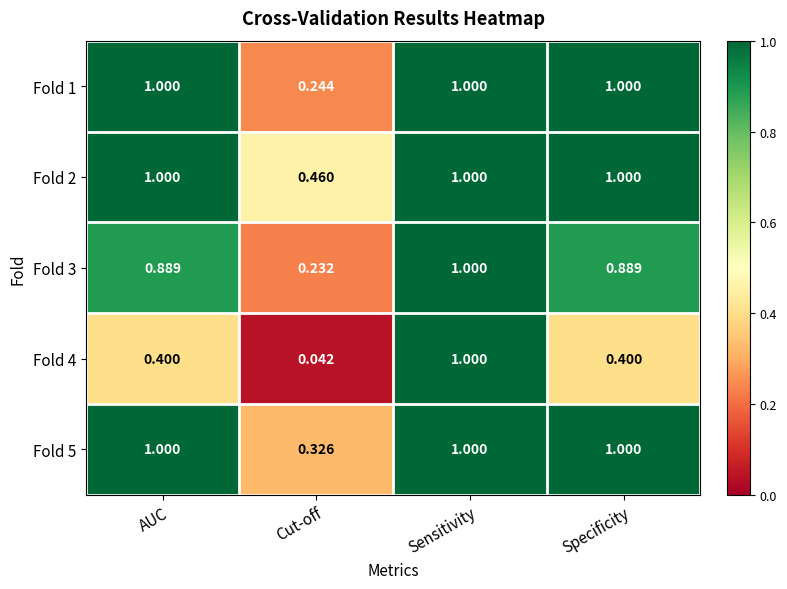

Which series changed the most between Cut-off and Sensitivity?

Fold 4